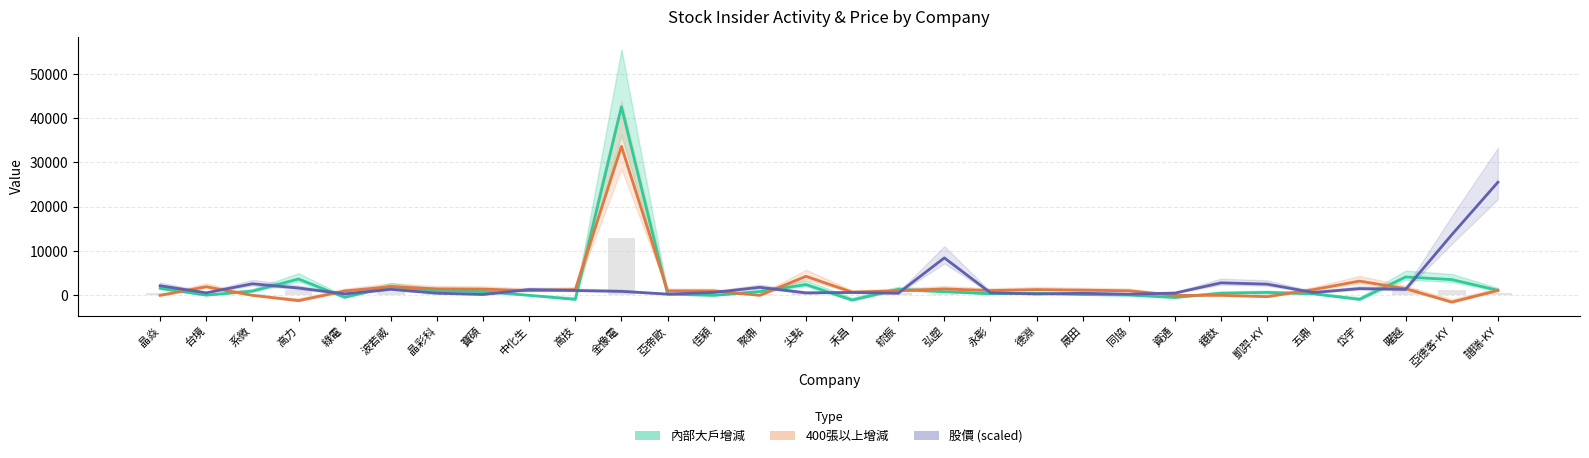

Are the bars grouped side by side (vs. stacked)?

Yes